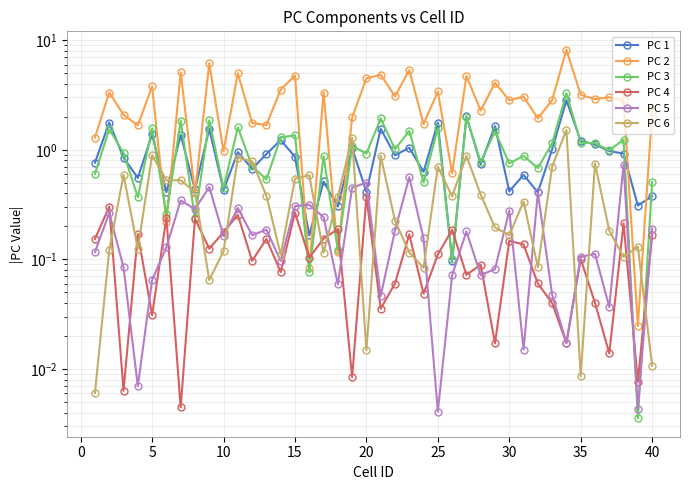

Is this an area chart (filled region under the line)?

No